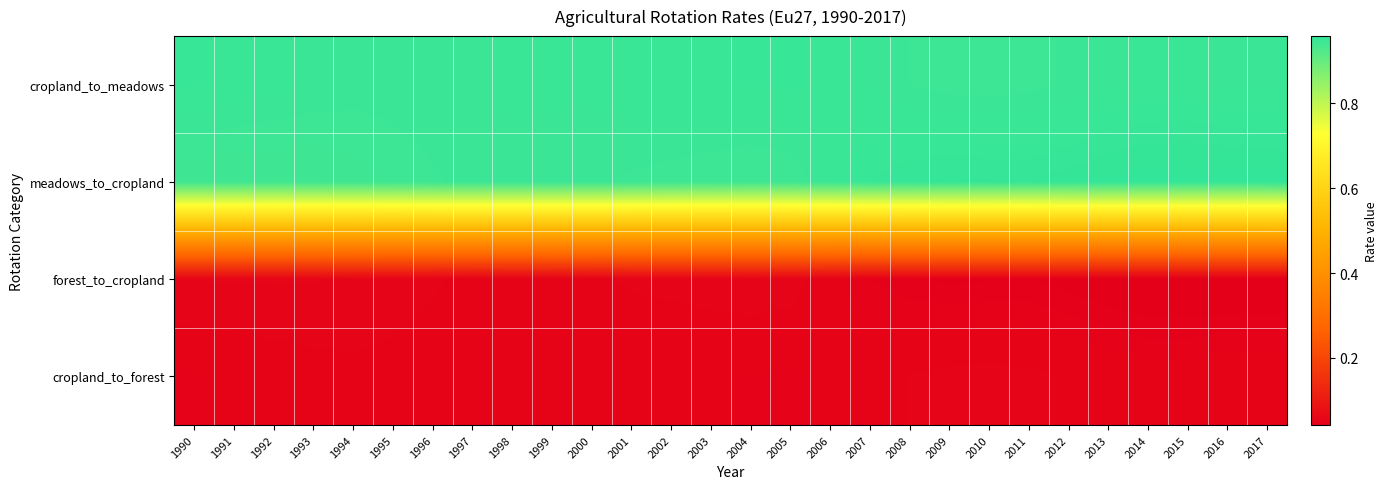

How many categories are shown in the chart?

28